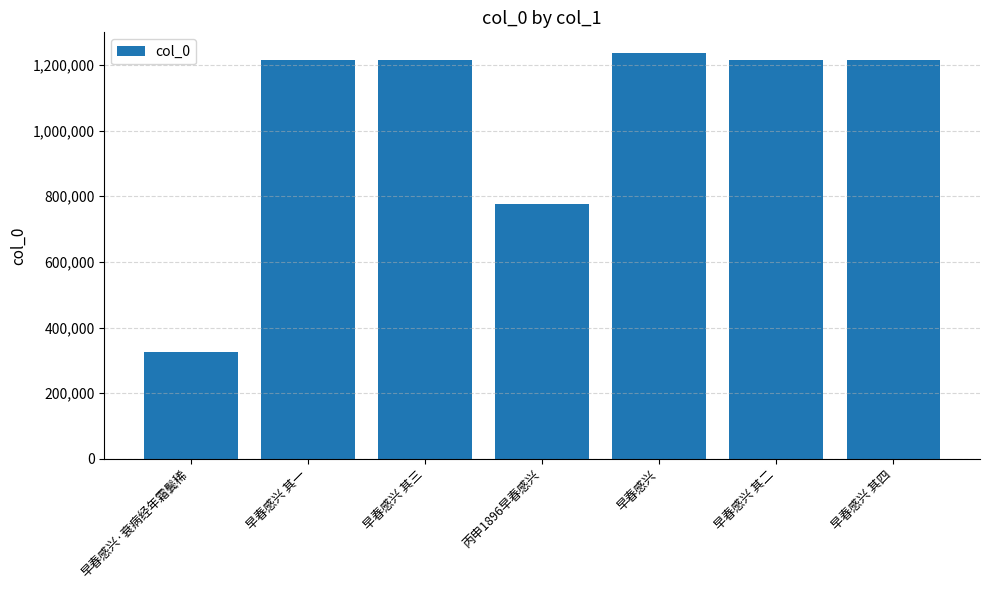

What is the sum of the values at 早春感兴·衰病经年霜鬓稀 and 早春感兴?

1563186